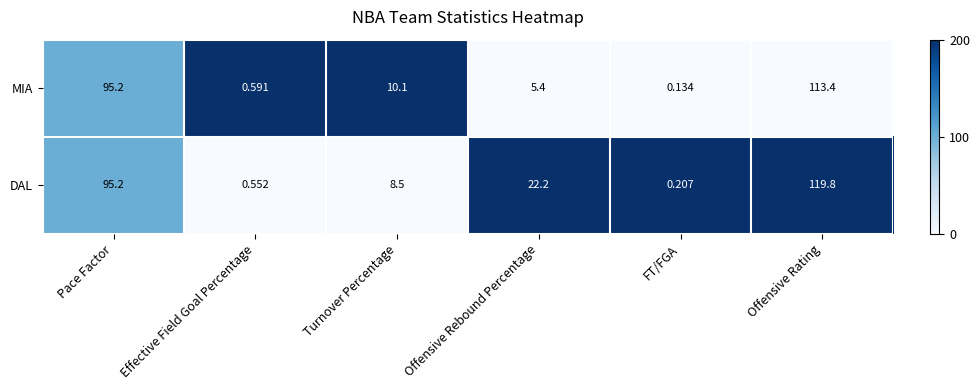

Which series has the widest spread of values?

DAL